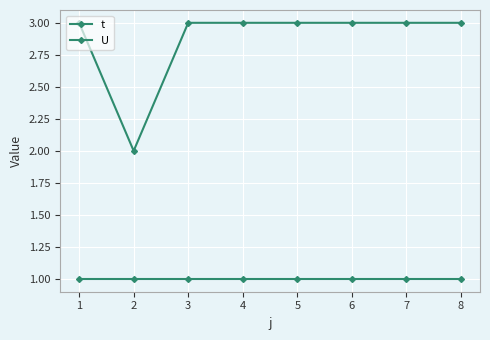

Count the number of data series in this chart.

2